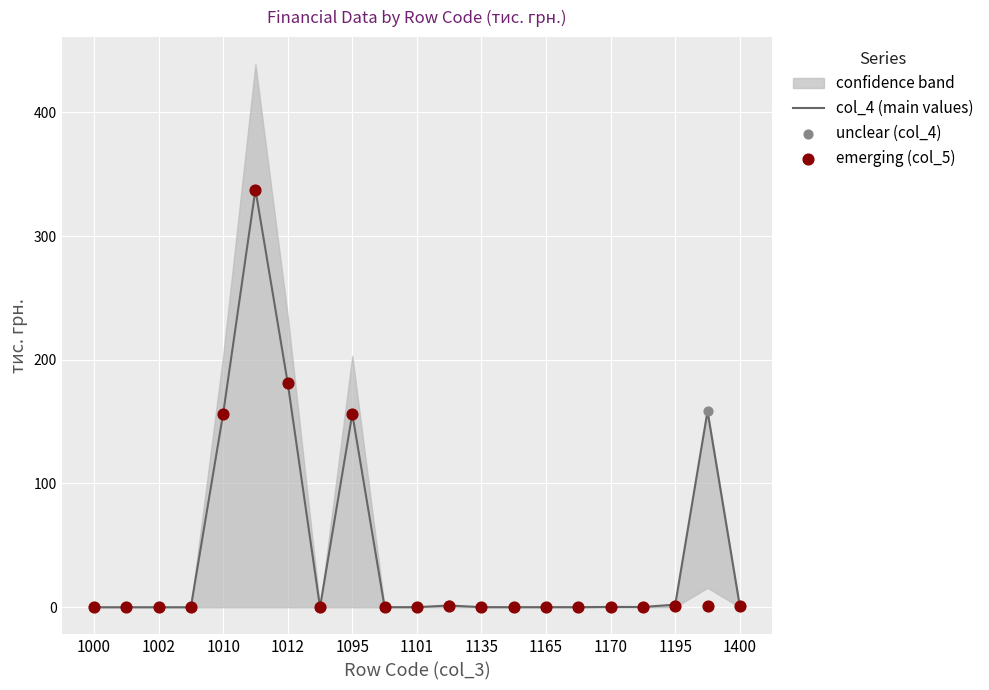

Which series contains the highest Y value?

col_4 (main values)